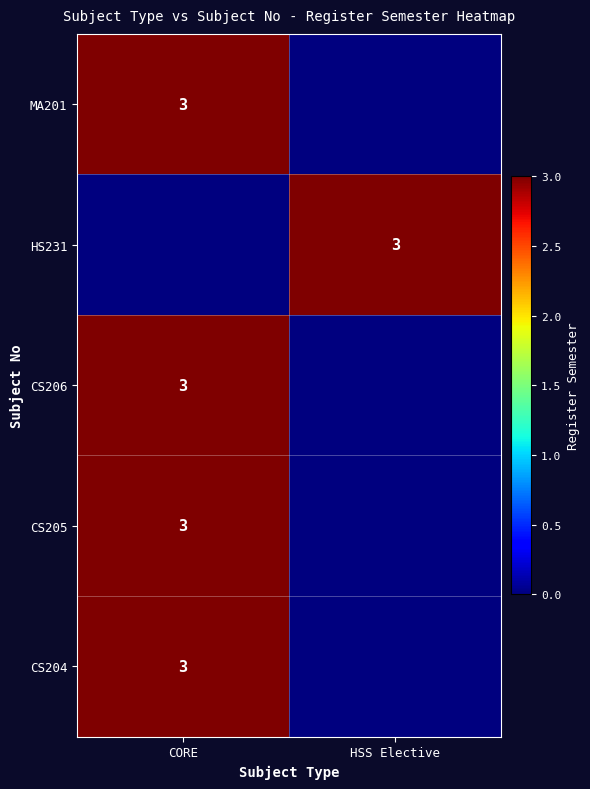

The MA201 series shows 5 at CORE. True or false?

False